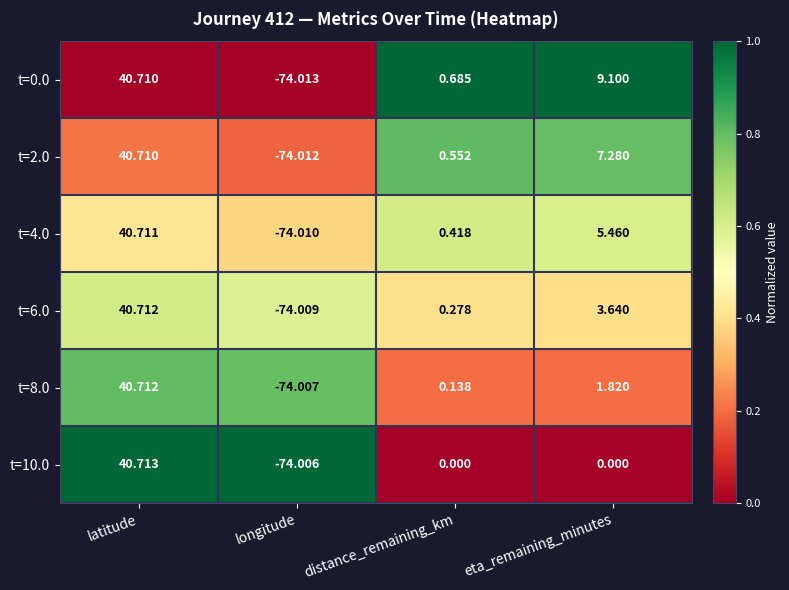

Rank the categories by t=0.0 value from highest to lowest.

latitude, eta_remaining_minutes, distance_remaining_km, longitude